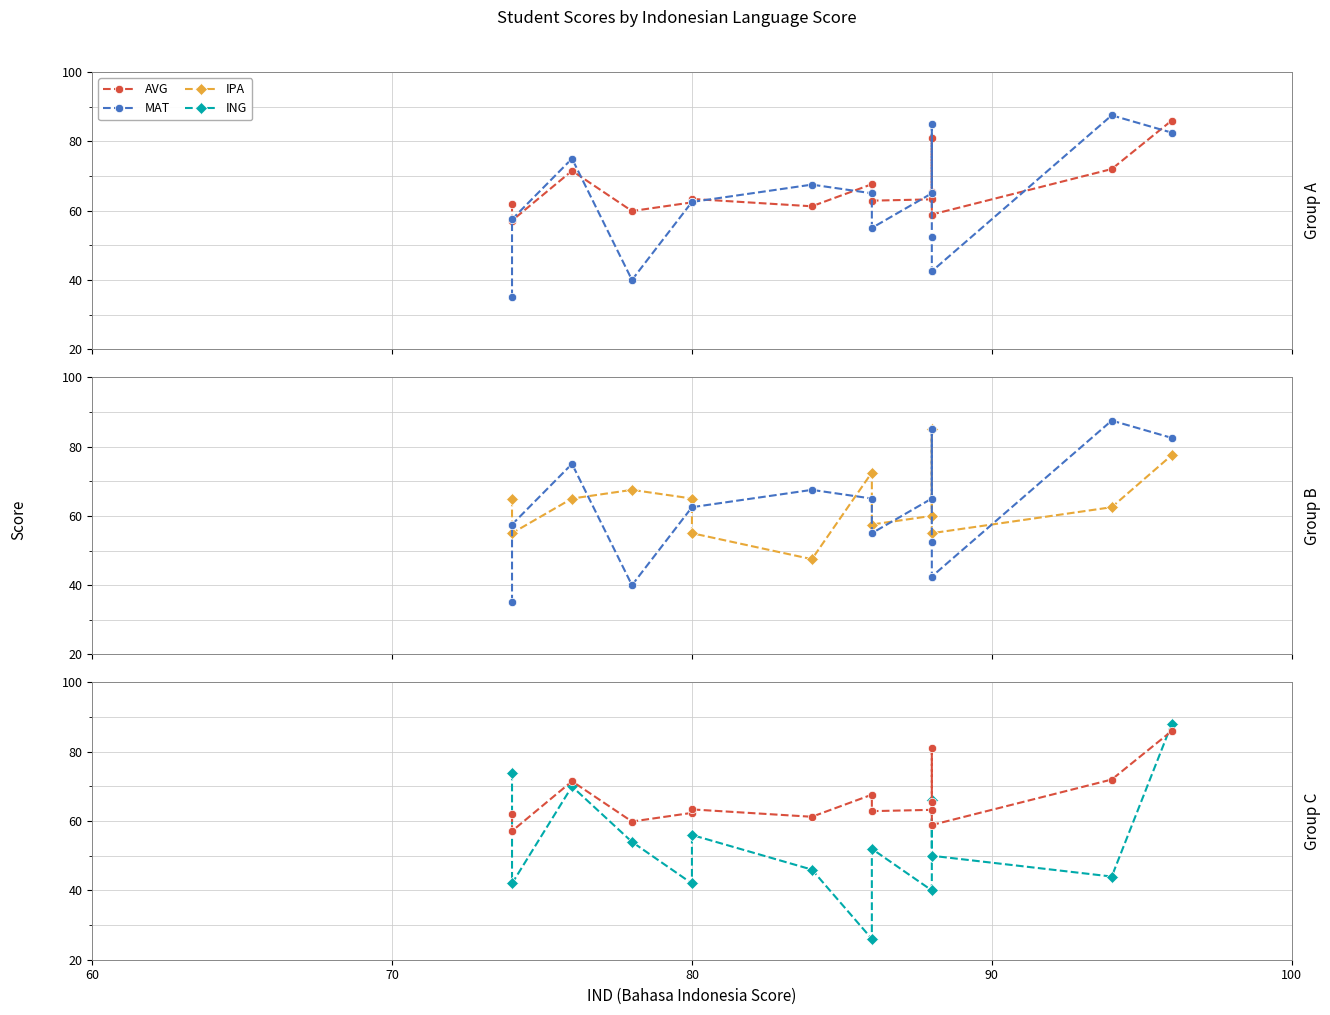

How many lines are shown in the chart?

4